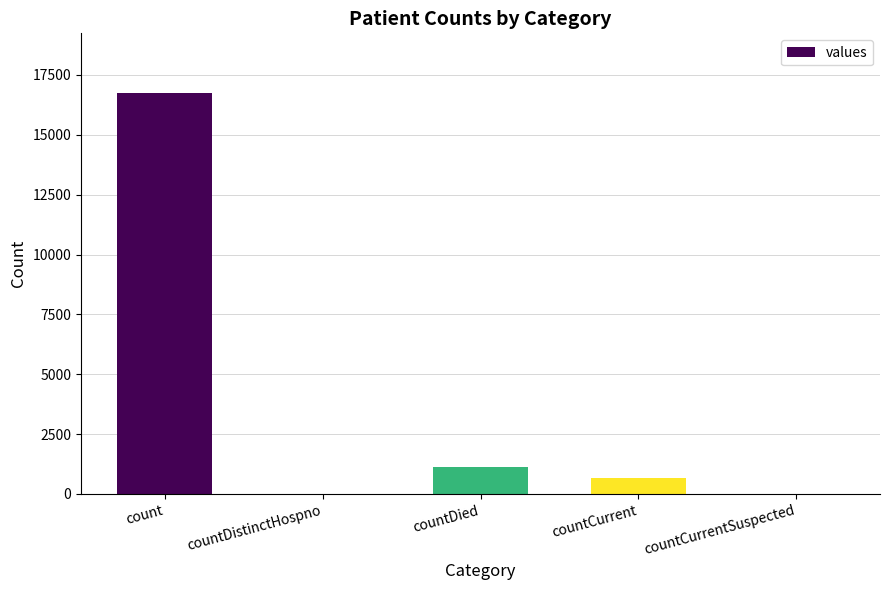

Reading right to left, what are all the values shown in this chart?

countCurrentSuspected=0	countCurrent=668	countDied=1142	countDistinctHospno=0	count=16729